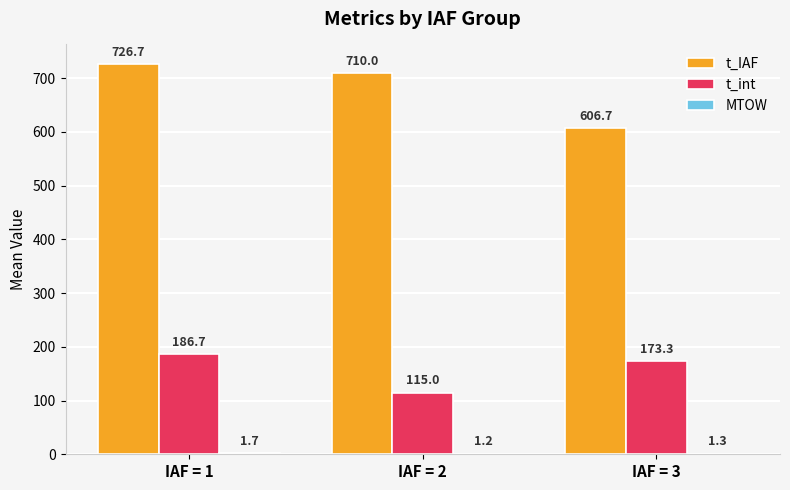

At which category is the sum across all series the highest?

IAF = 1